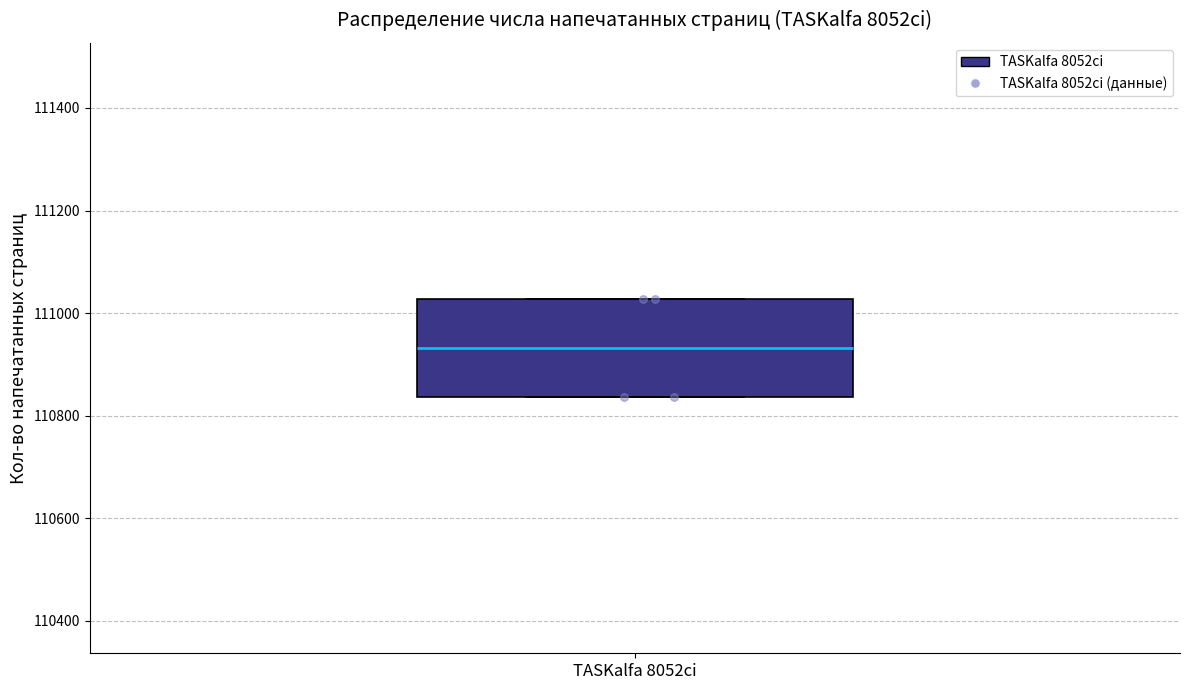

Read this box plot against the y-axis: the position of the median line, the range covered by the box, and the ends of both whiskers. The values are not printed on the chart, so give them approximately, as read against the axis.

median 110940, box 110840 to 111020, whiskers 110840 to 111020